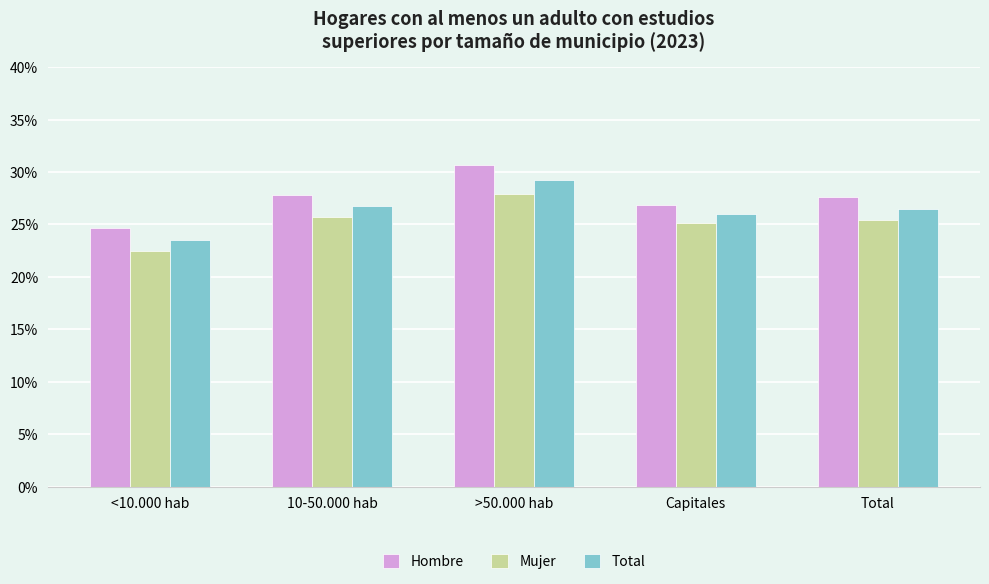

What is the label of the 5th bar from the left?

Total